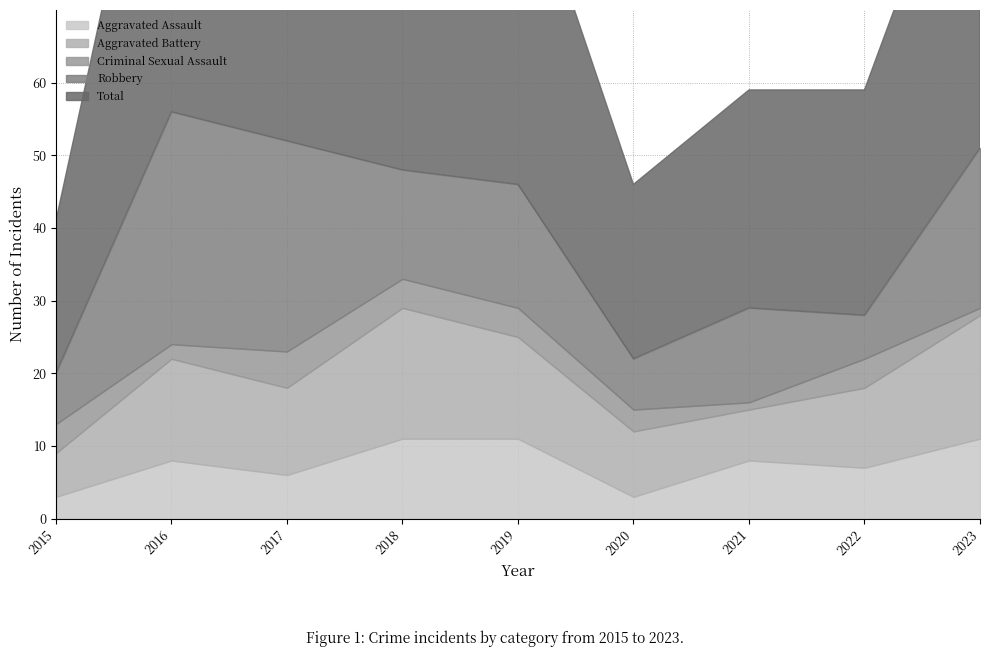

Reading right to left, extract all data points from this chart.

Aggravated Assault: 2023=11	2022=7	2021=8	2020=3	2019=11	2018=11	2017=6	2016=8	2015=3
Aggravated Battery: 2023=17	2022=11	2021=7	2020=9	2019=14	2018=18	2017=12	2016=14	2015=6
Criminal Sexual Assault: 2023=1	2022=4	2021=1	2020=3	2019=4	2018=4	2017=5	2016=2	2015=4
Robbery: 2023=22	2022=6	2021=13	2020=7	2019=17	2018=15	2017=29	2016=32	2015=7
Total: 2023=51	2022=31	2021=30	2020=24	2019=47	2018=48	2017=53	2016=58	2015=21